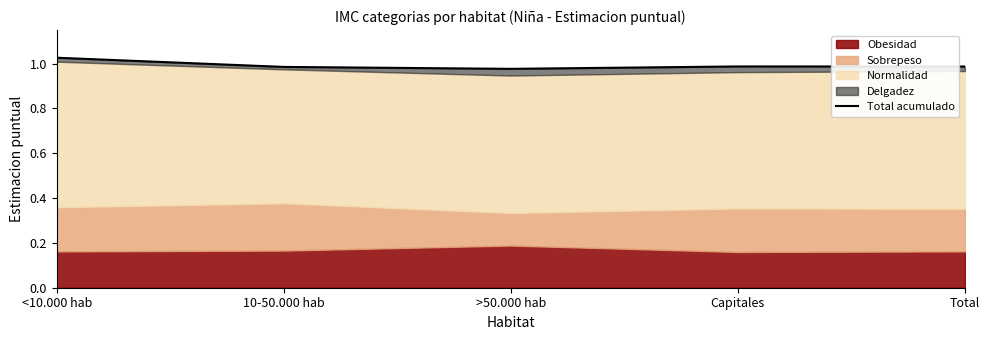

What is the value of the 3rd point from the left?

1.0